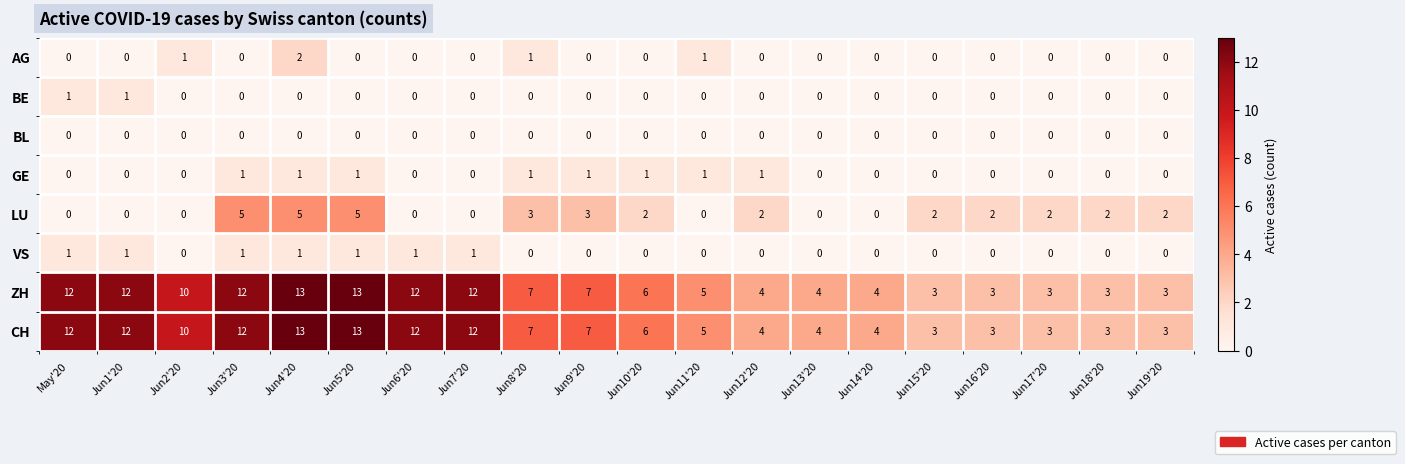

What is the total value across all series at Jun12'20?

11